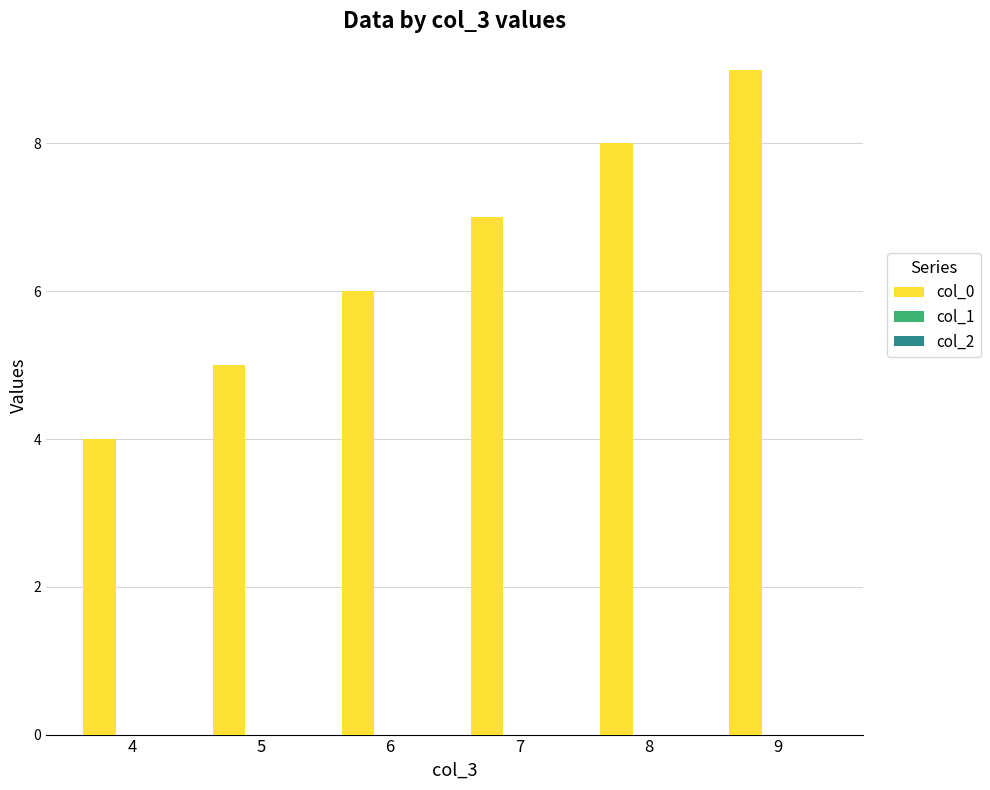

Is it true that the value at 6 is 10?

False